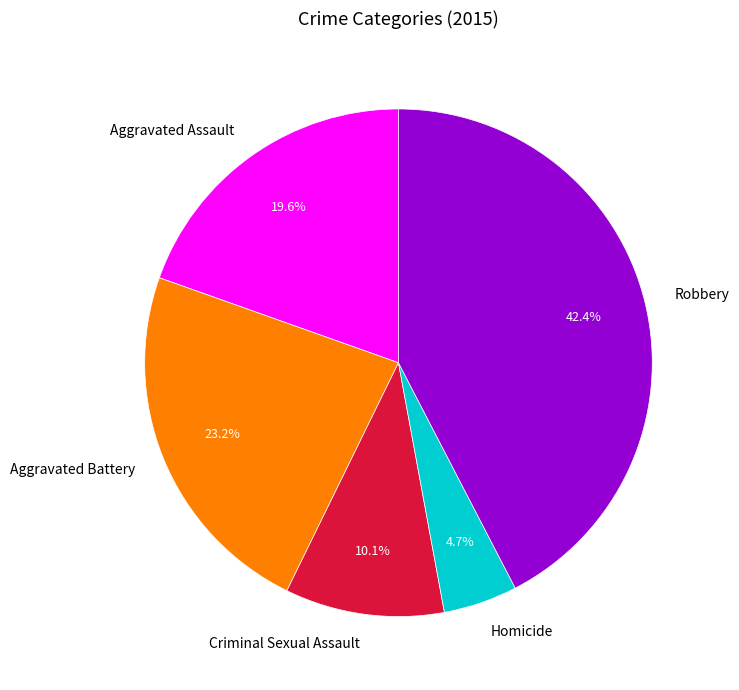

Between Aggravated Assault and Robbery, which is larger?

Robbery